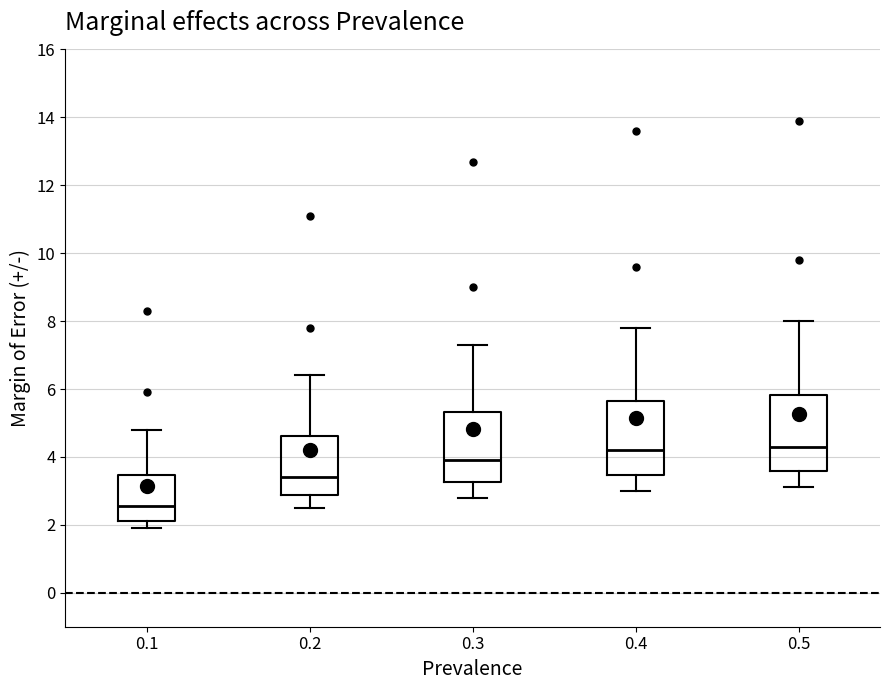

Where does the upper whisker of the box at x = 0.2 end on the y-axis? The values are not printed on the chart, so give them approximately, as read against the axis.

6.4